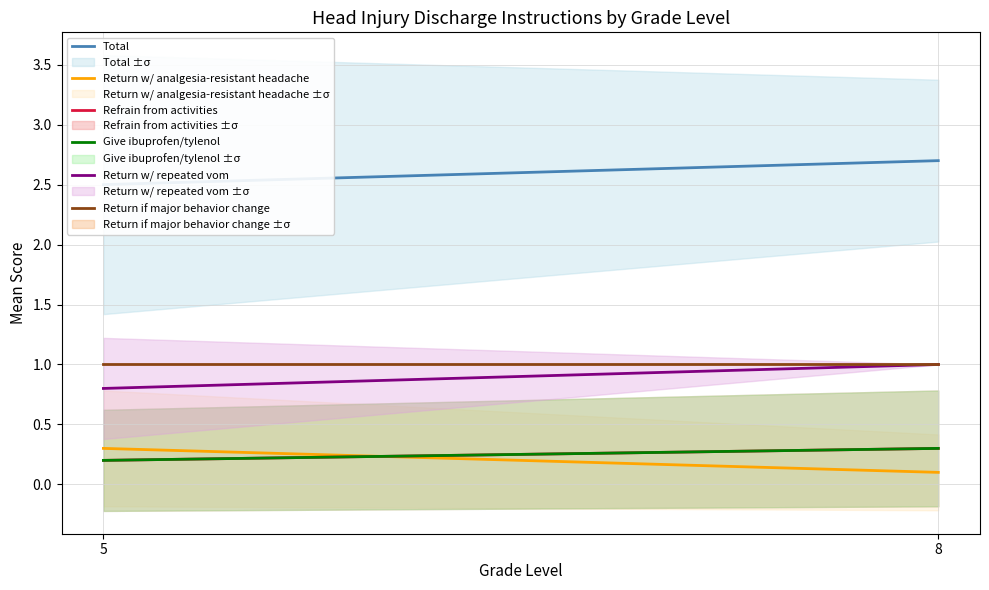

Reading left to right, extract all data points from this chart.

Total: 2.5	2.7
Return w/ analgesia-resistant headache: 0.3	0.1
Refrain from activities: 0.2	0.3
Give ibuprofen/tylenol: 0.2	0.3
Return w/ repeated vom: 0.8	1.0
Return if major behavior change: 1.0	1.0